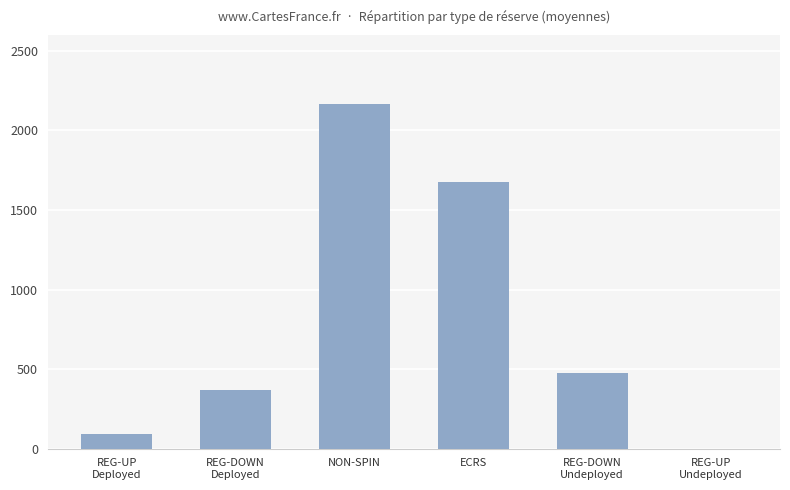

The chart shows a value of 478.5 at REG-DOWN
Undeployed. True or false?

True